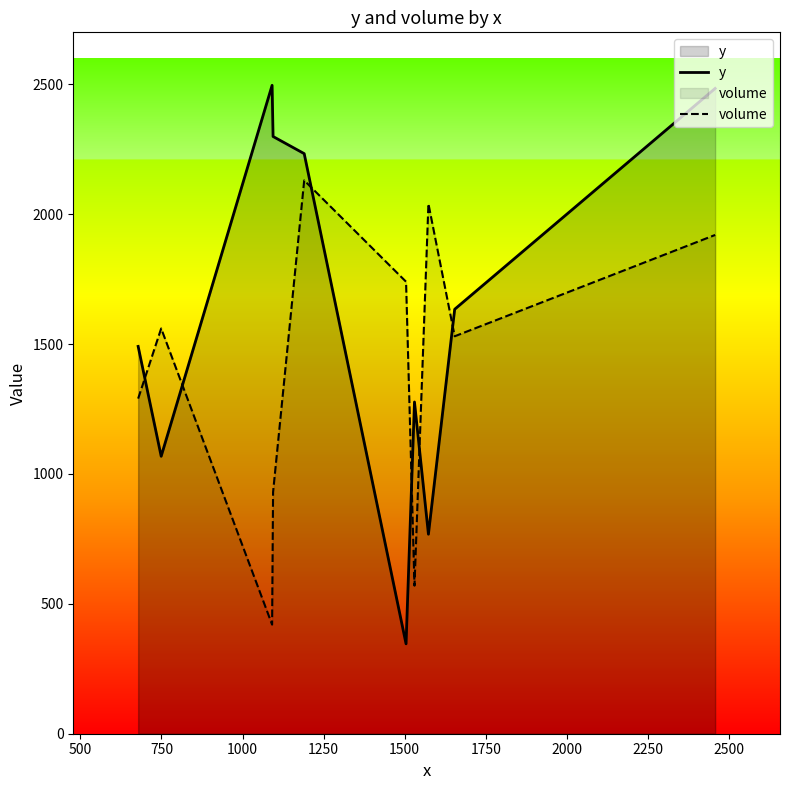

What is the greatest value displayed?

2496